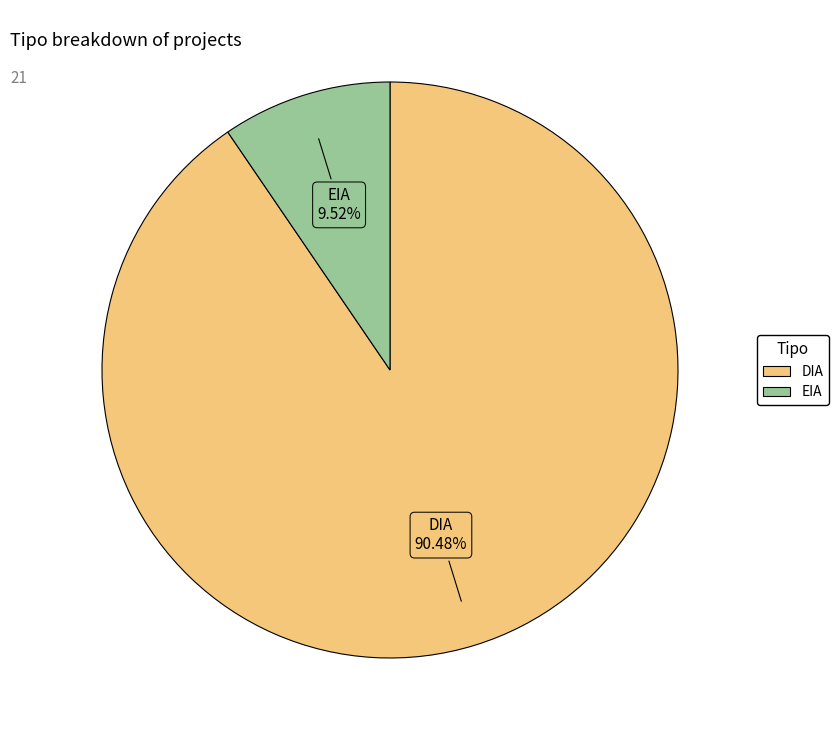

To the nearest percent, what is the difference between the largest and smallest slice percentages?

81%